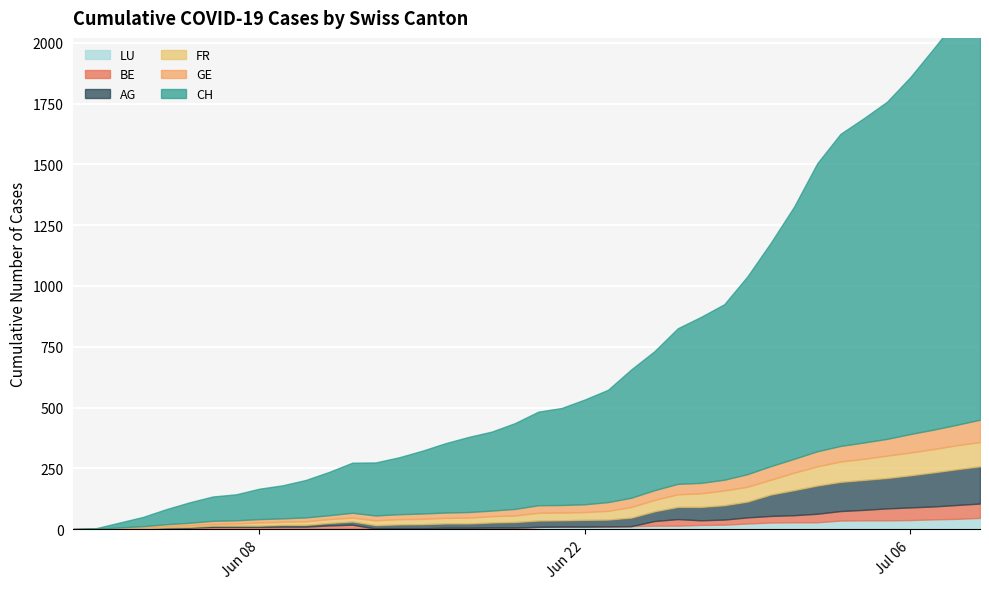

At which label is CH closest to 878?

30